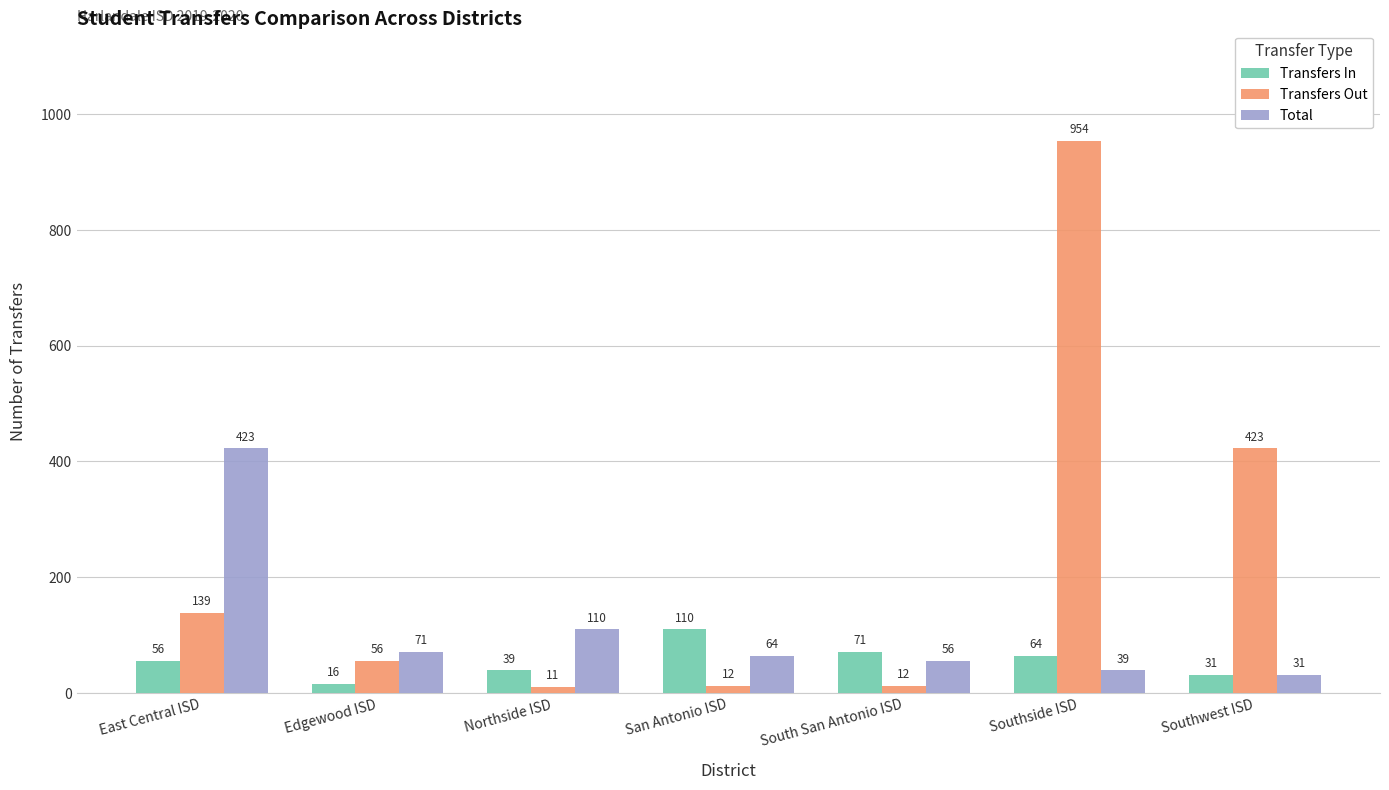

Where is Transfers In nearest to the value 63?

Southside ISD